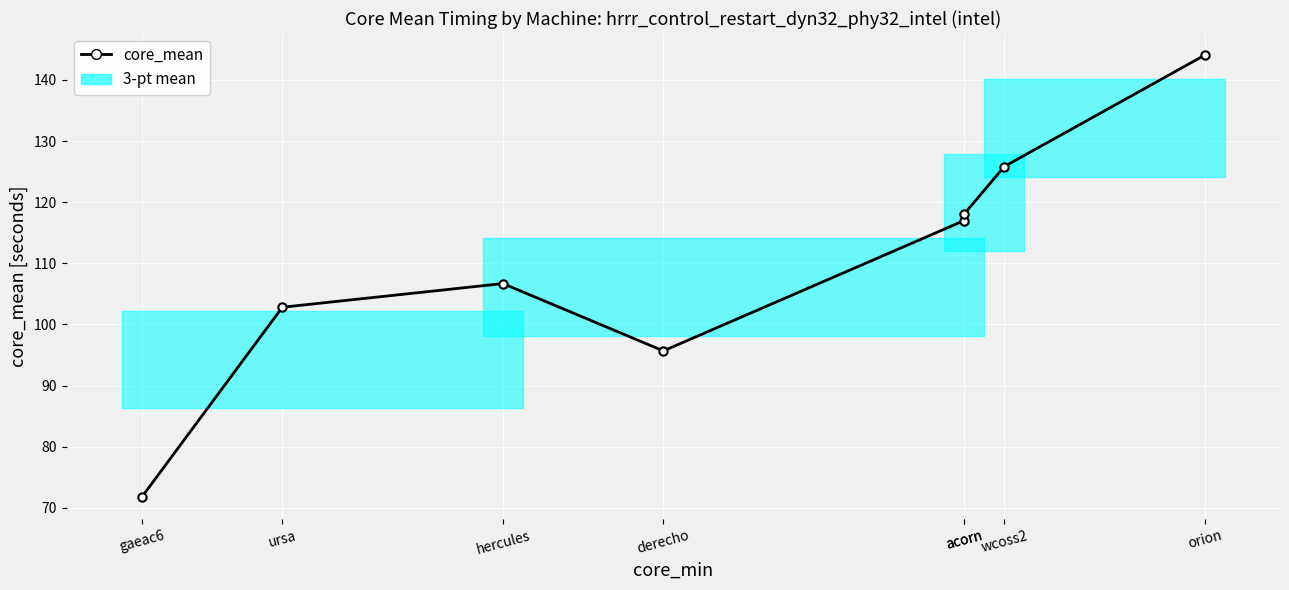

Rank the categories by value from highest to lowest.

orion, wcoss2, acorn, acorn, hercules, ursa, derecho, gaeac6